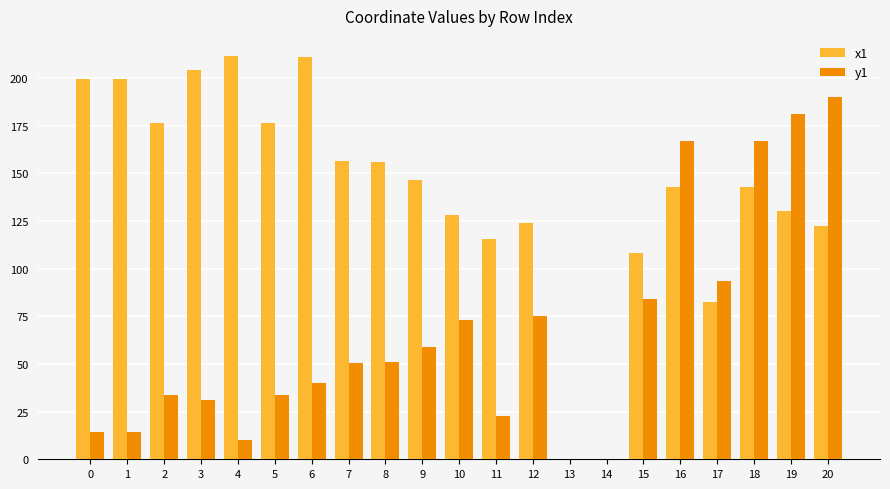

Between 13 and 19, which series saw the biggest shift?

y1